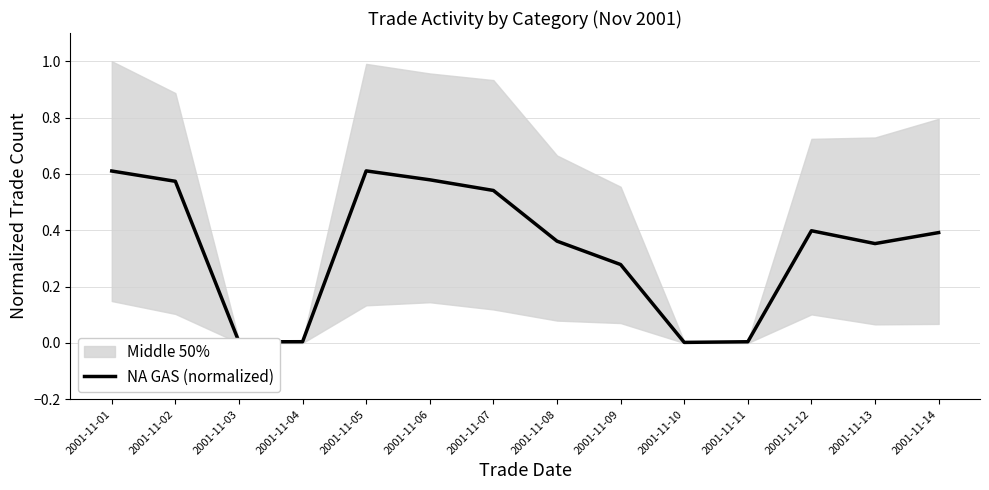

How many lines are shown in the chart?

1